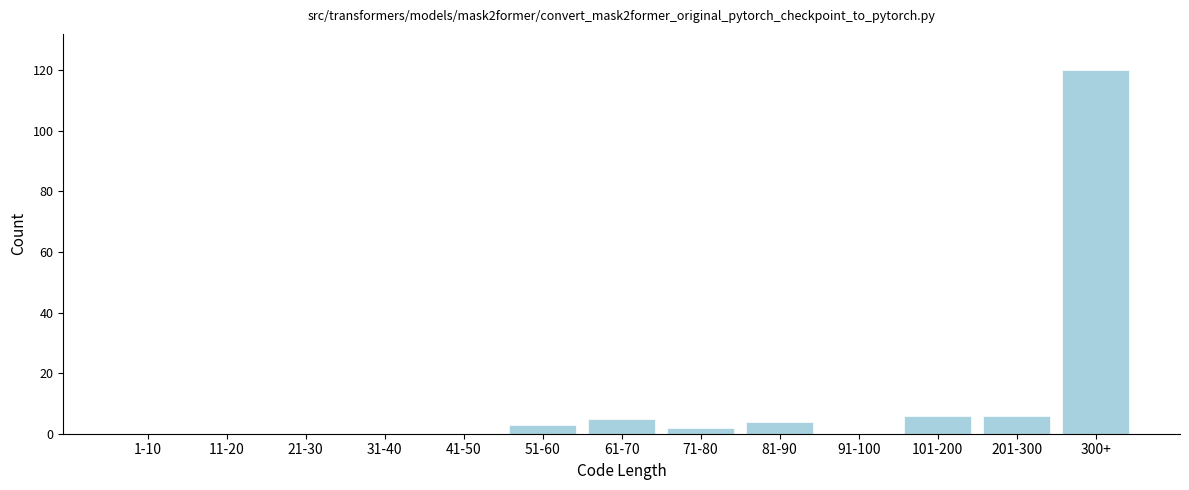

Reading left to right, list all the values displayed in this chart.

1-10=0	11-20=0	21-30=0	31-40=0	41-50=0	51-60=3	61-70=5	71-80=2	81-90=4	91-100=0	101-200=6	201-300=6	300+=120